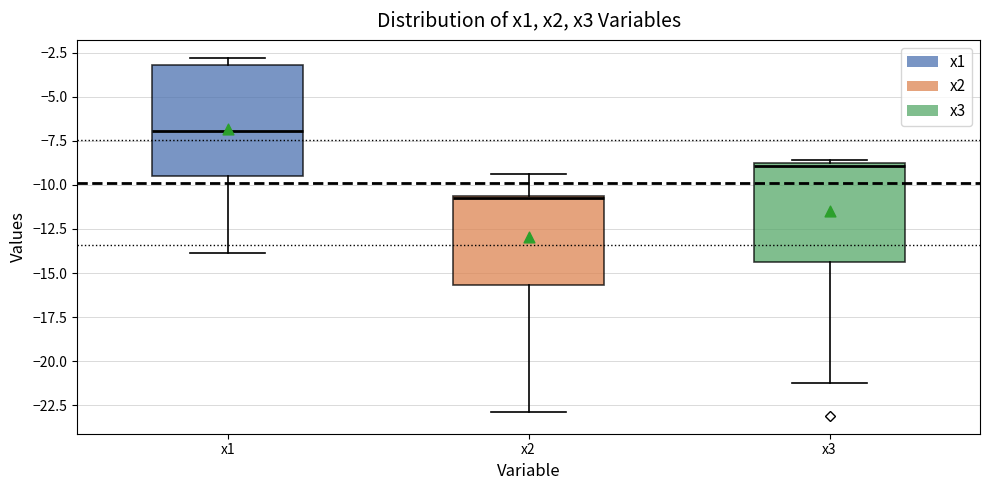

Reading left to right, read every box against the y-axis: the position of its median line, the range the box covers, and the ends of its whiskers. The values are not printed on the chart, so give them approximately, as read against the axis.

x1: median -7.0, box -9.5 to -3.0, whiskers -14.0 to -3.0 (just above the box's upper edge)
x2: median -10.5, box -15.5 to -10.5, whiskers -23.0 to -9.5
x3: median -9.0 (just below the box's upper edge), box -14.5 to -9.0, whiskers -21.0 to -8.5